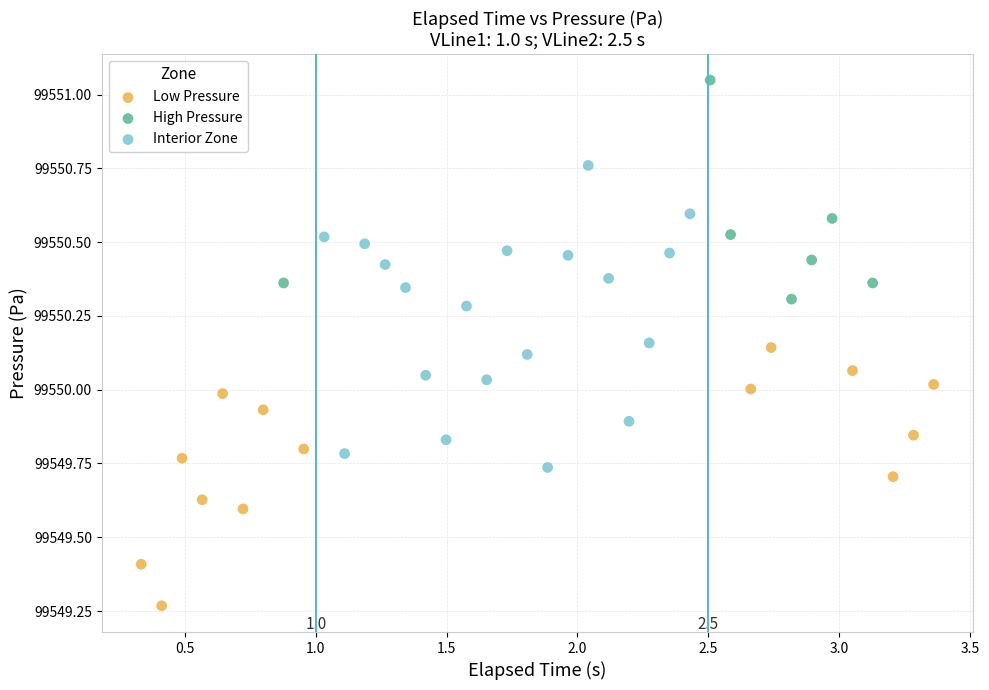

Which series contains the highest Y value?

High Pressure